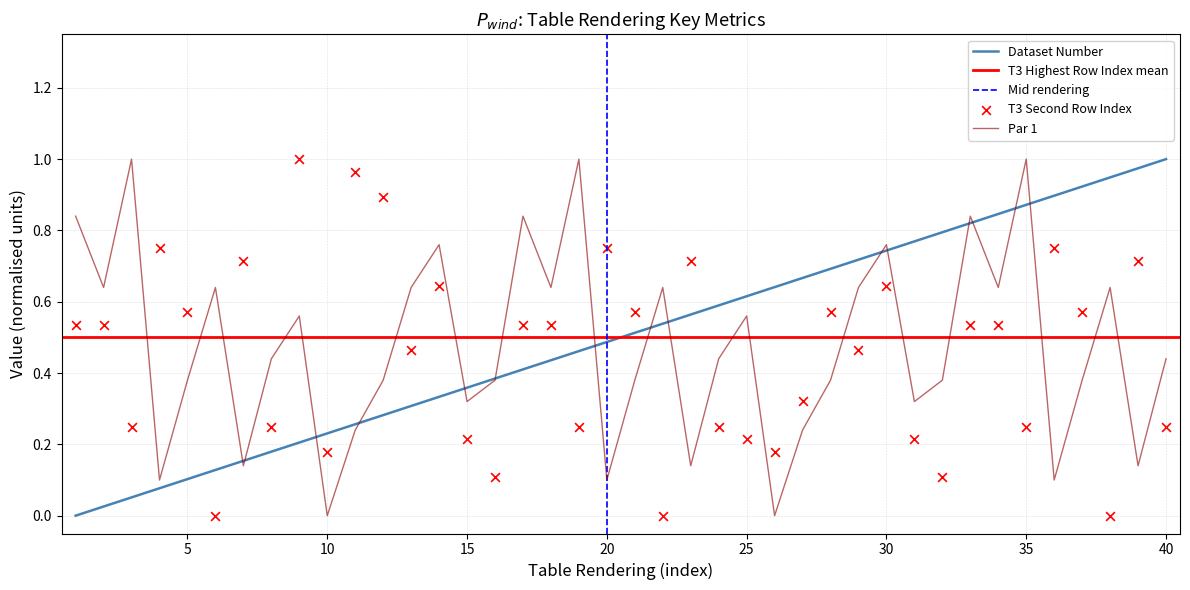

Is the value of Dataset Number at 37 greater than the value of T3 Second Row Index at 5?

Yes